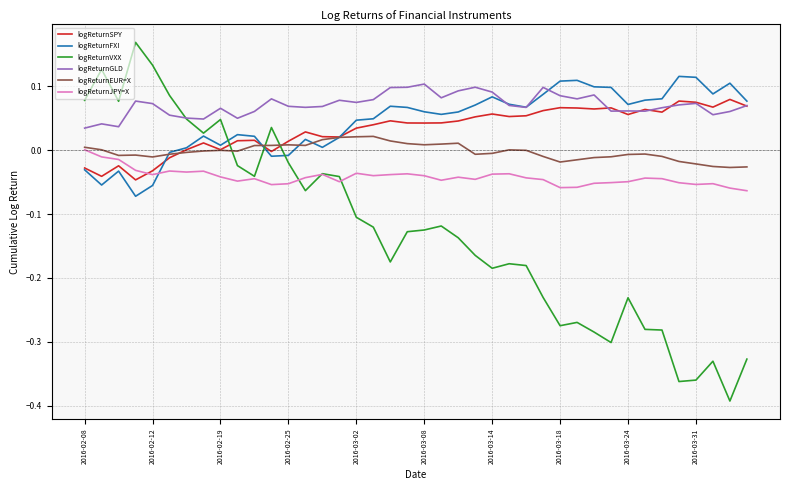

List the series in order of their peak value, lowest first.

logReturnJPY=X, logReturnEUR=X, logReturnSPY, logReturnGLD, logReturnFXI, logReturnVXX